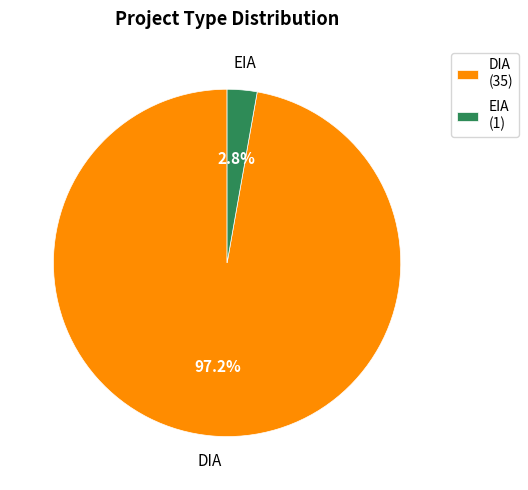

To the nearest percent, what portion does DIA represent?

97%